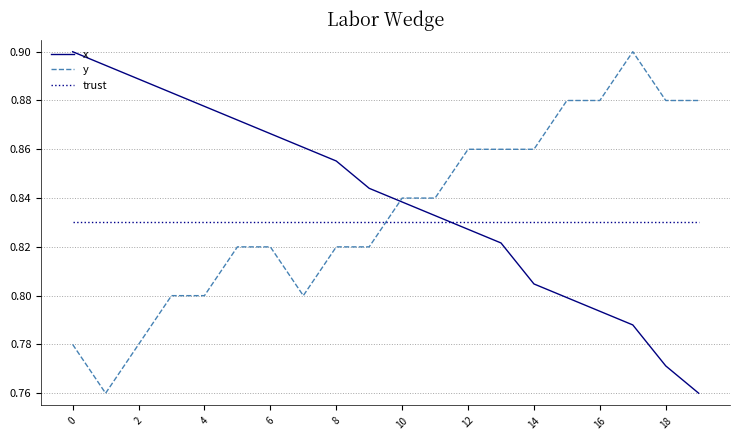

True or false: y and trust cross at least once.

True